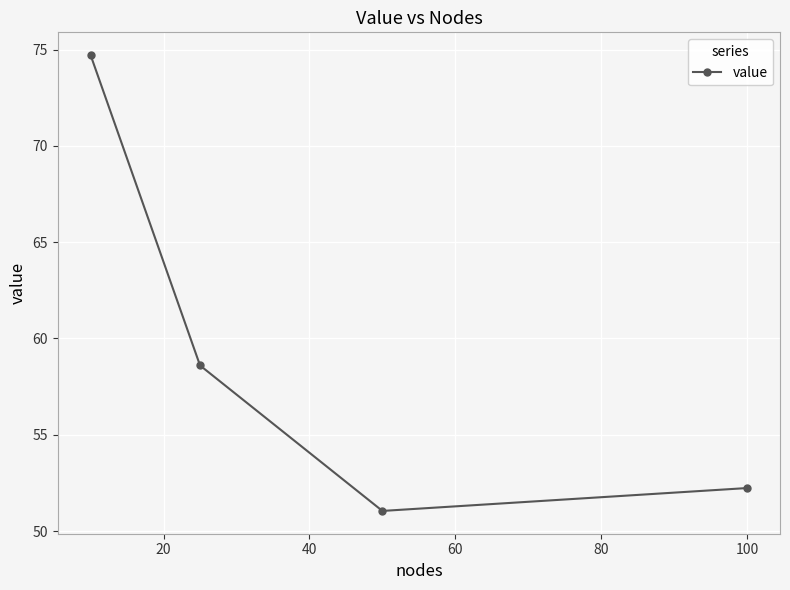

What is the difference between the second highest and second lowest values?

6.4